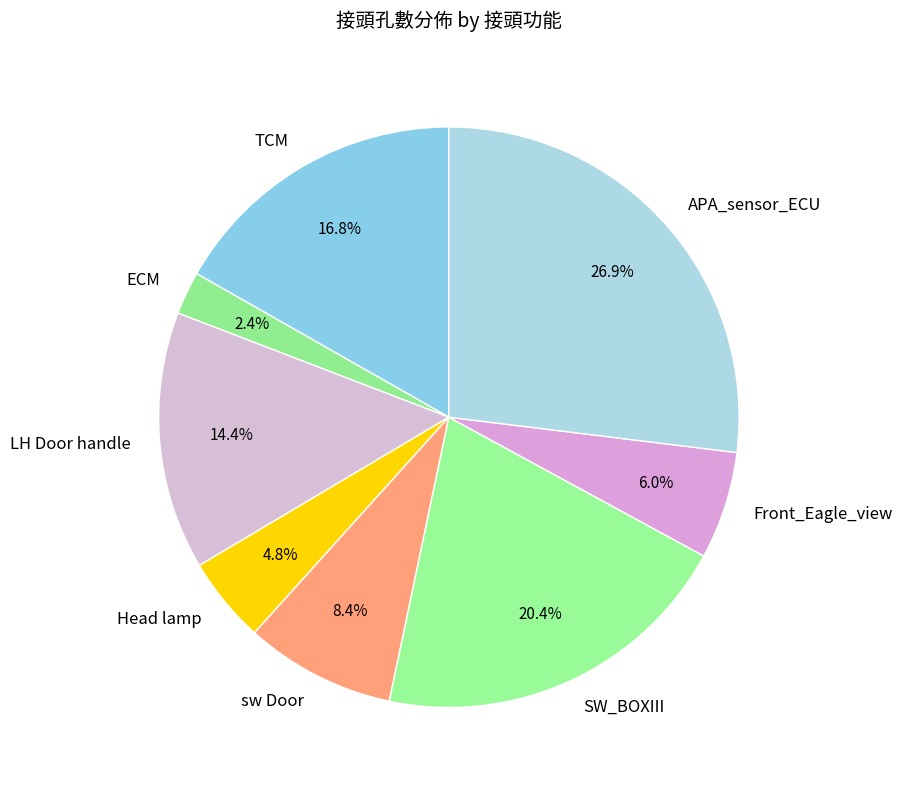

To the nearest percent, what percentage of the pie is APA_sensor_ECU?

27%